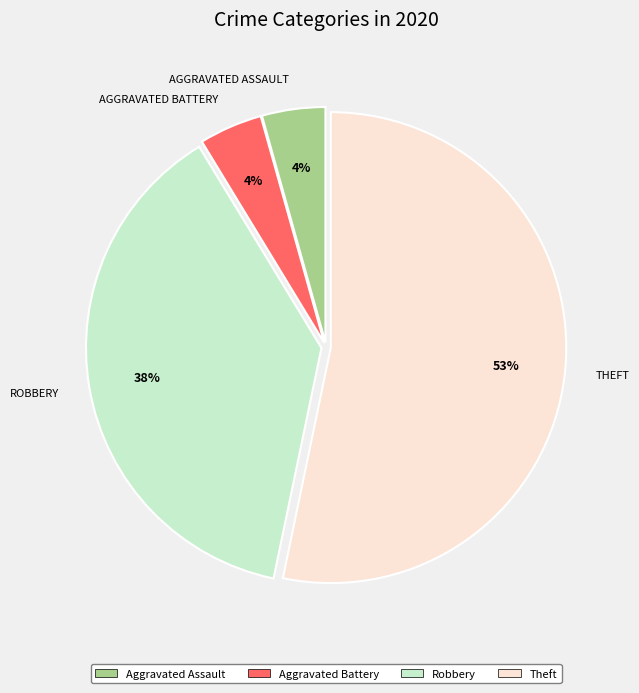

Combined, do Aggravated Battery and Aggravated Assault account for over 50%?

No